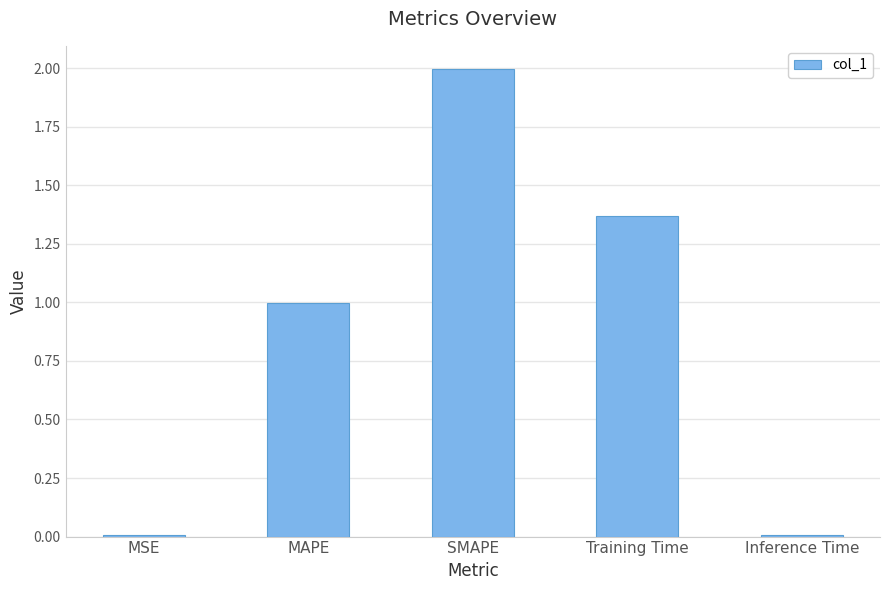

Which has a higher value, SMAPE or MSE?

SMAPE